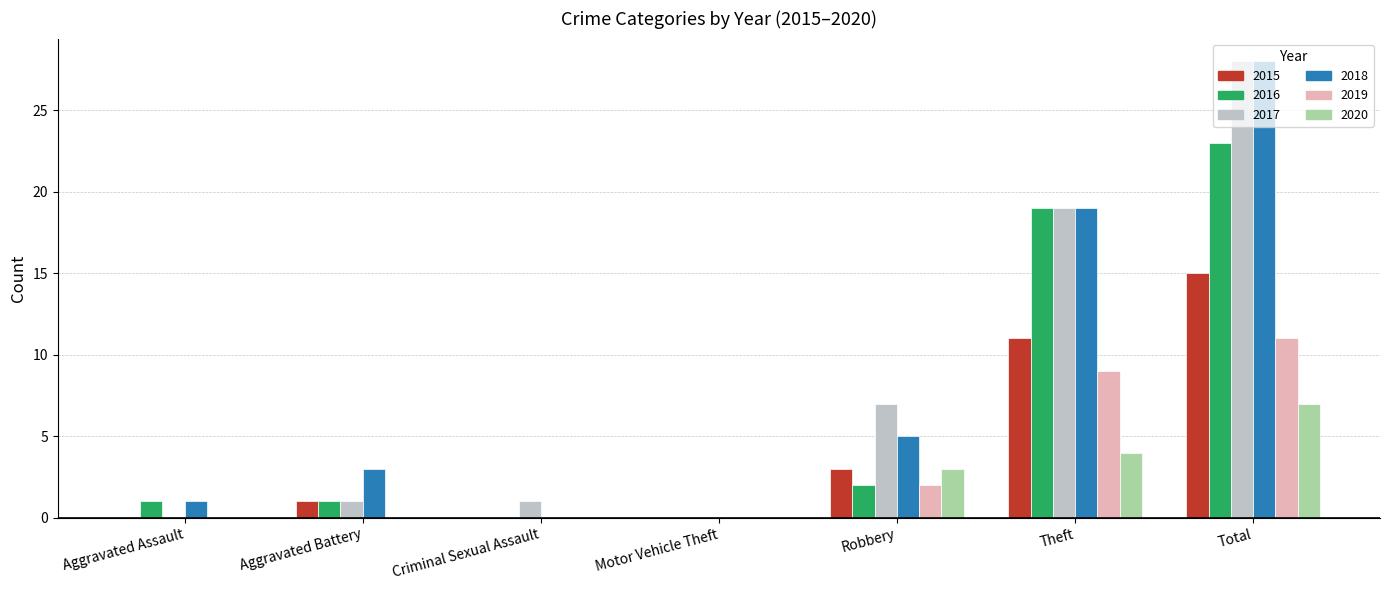

What is the sum of all 2017 values?

56